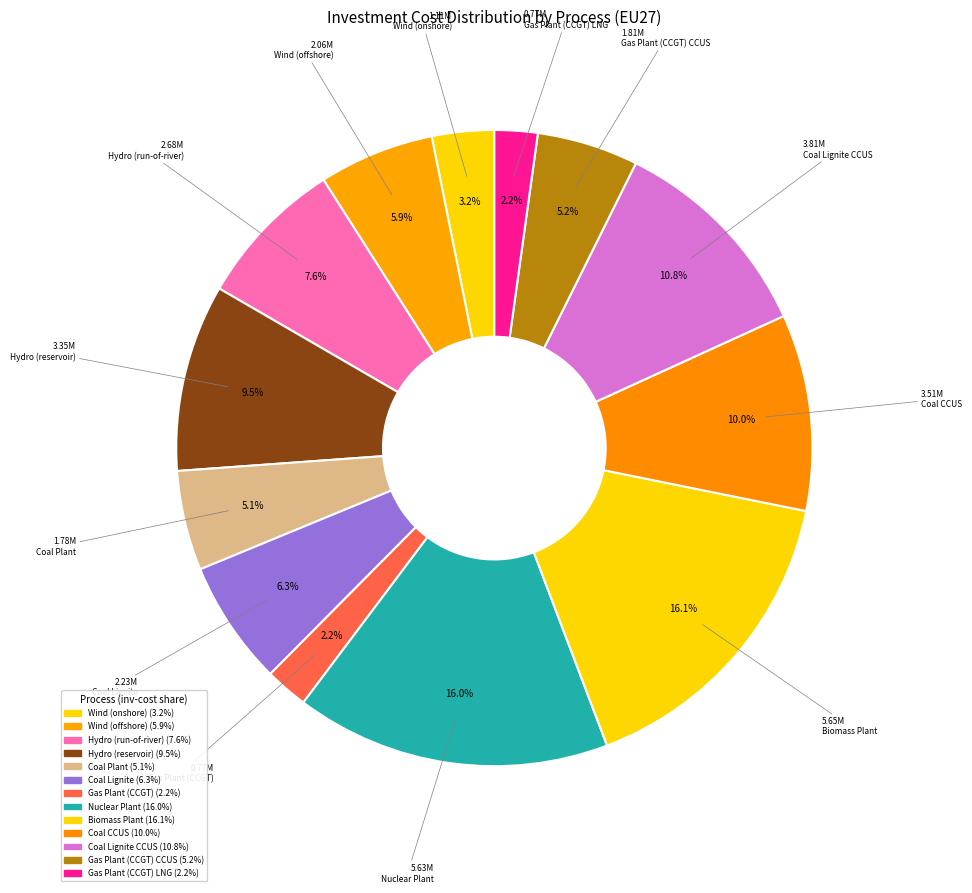

Which has a higher value, Nuclear Plant or Gas Plant (CCGT) LNG?

Nuclear Plant